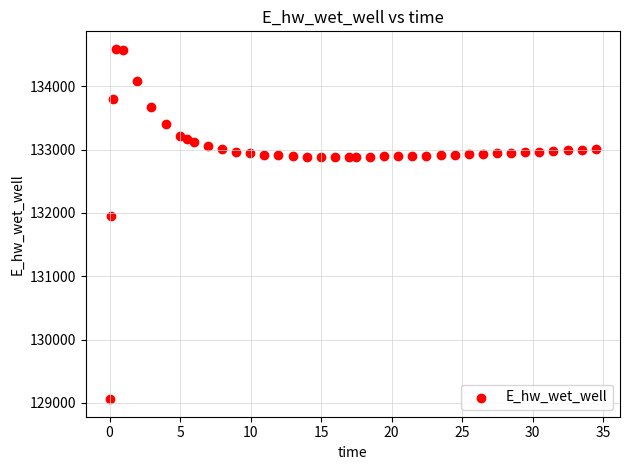

What Y value in the scatter plot is closest to 131824?

131945.2